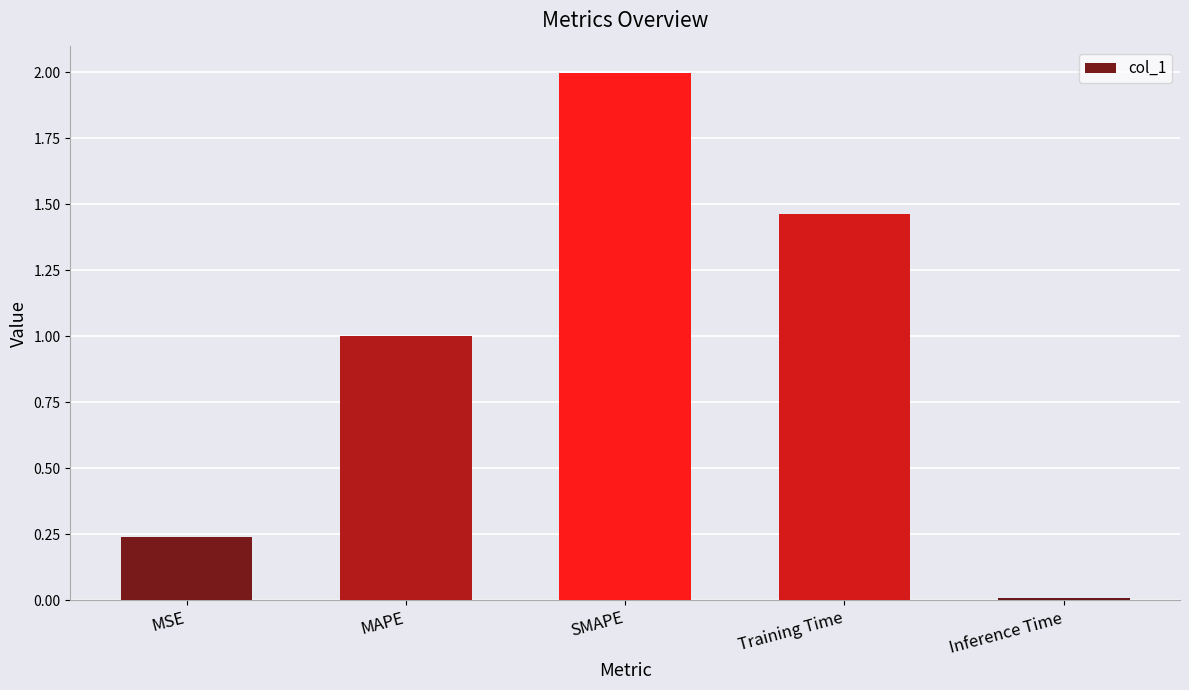

List the labels in order of value, largest first.

SMAPE, Training Time, MAPE, MSE, Inference Time